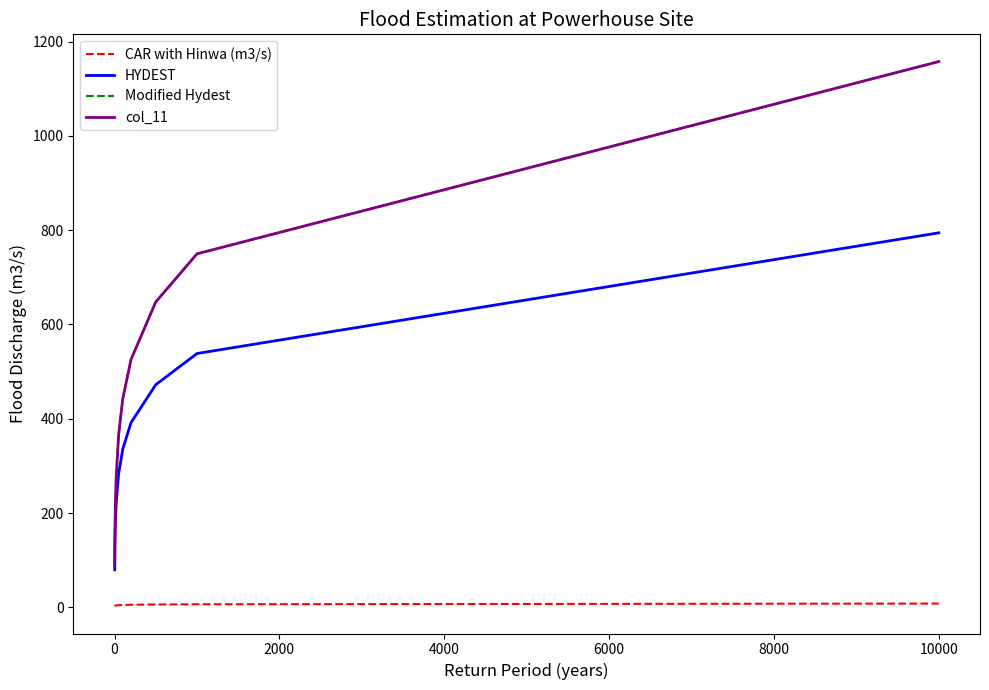

True or false: HYDEST and CAR with Hinwa (m3/s) intersect in this chart.

False